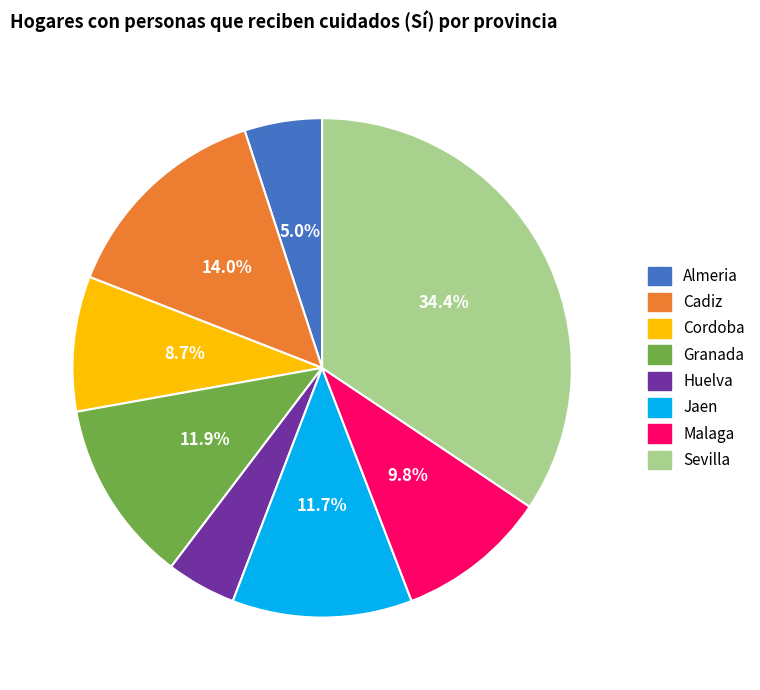

What is the smallest slice in the pie chart?

Huelva